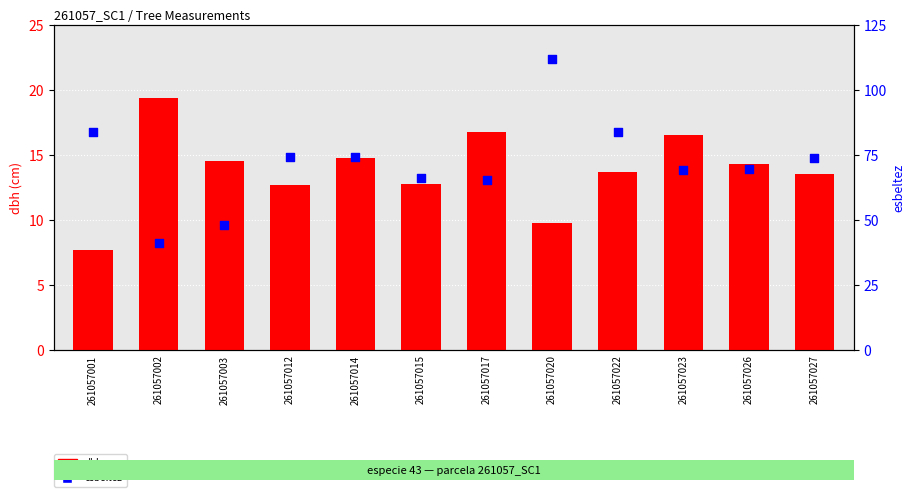

Which series contains the highest Y value?

esbeltez